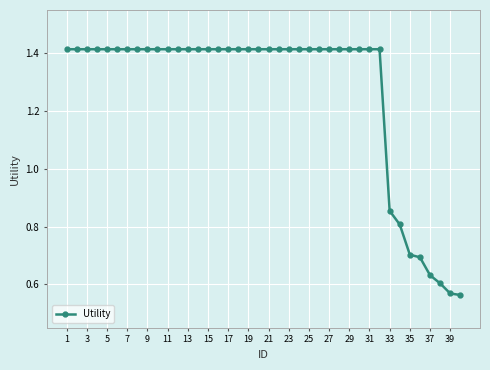

What is the average value?

1.3